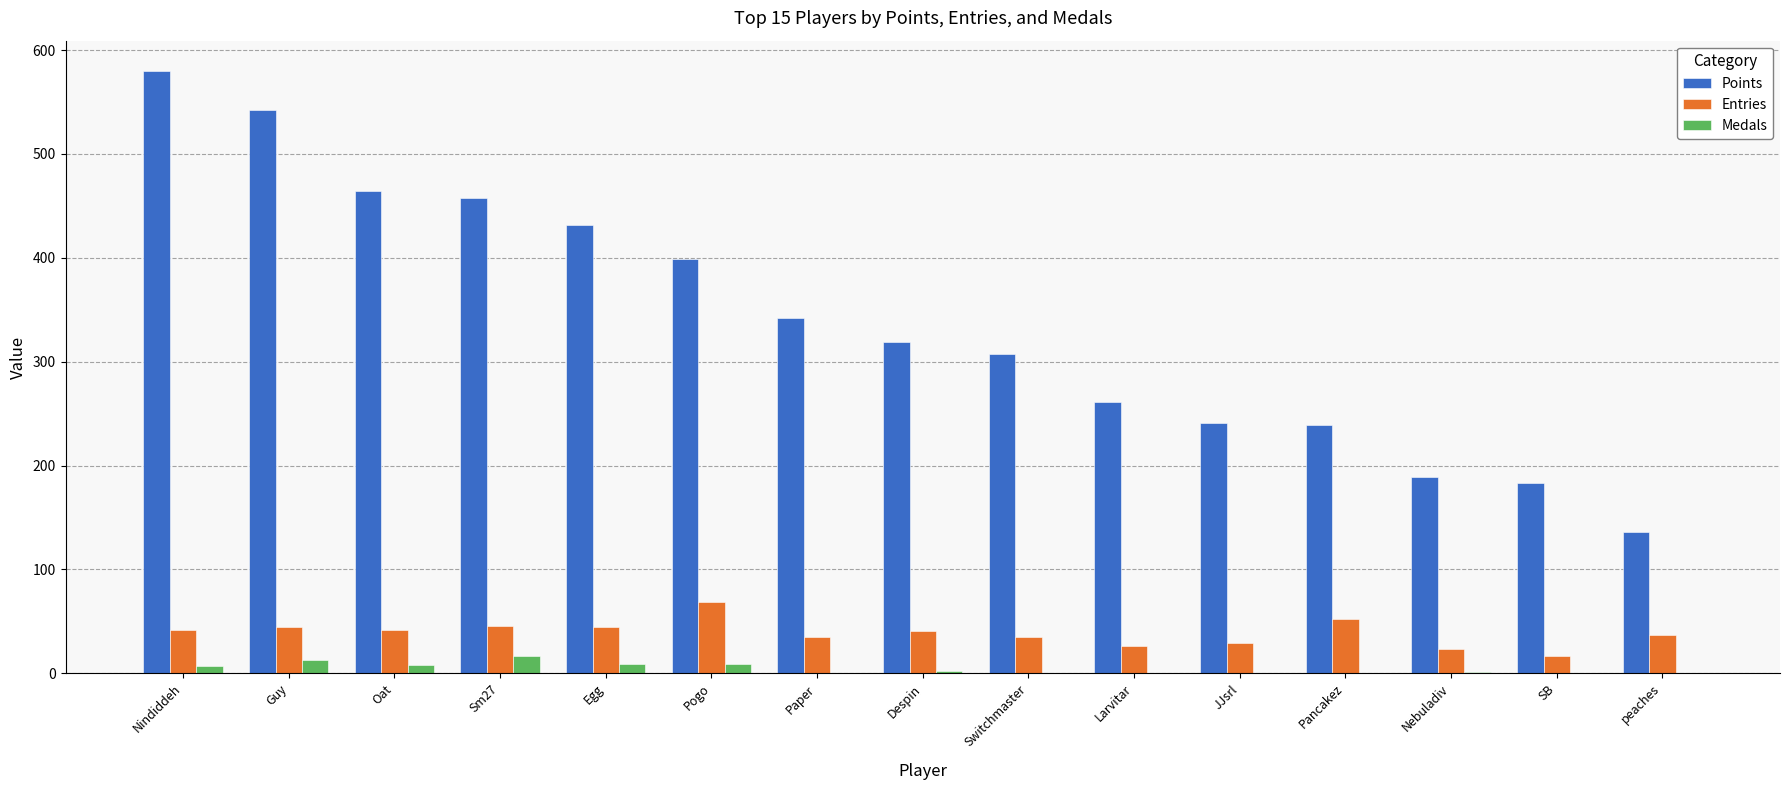

At which label does Points reach its peak?

Nindiddeh